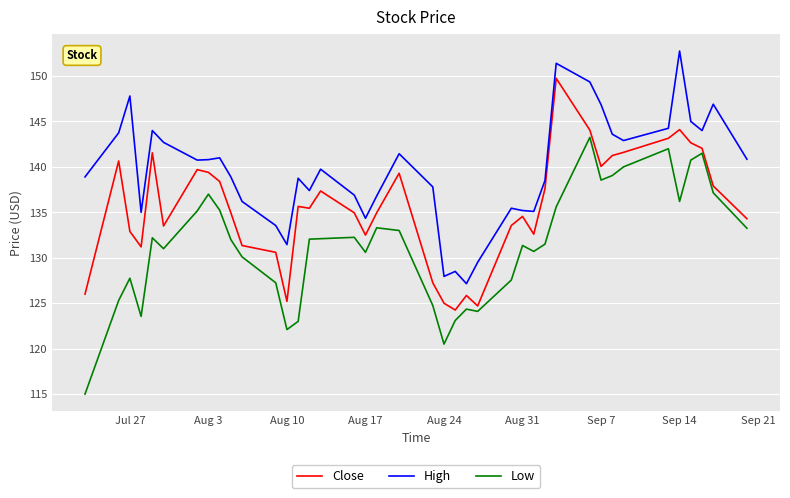

What is the difference between the maximum and minimum values in the Close series?

25.5